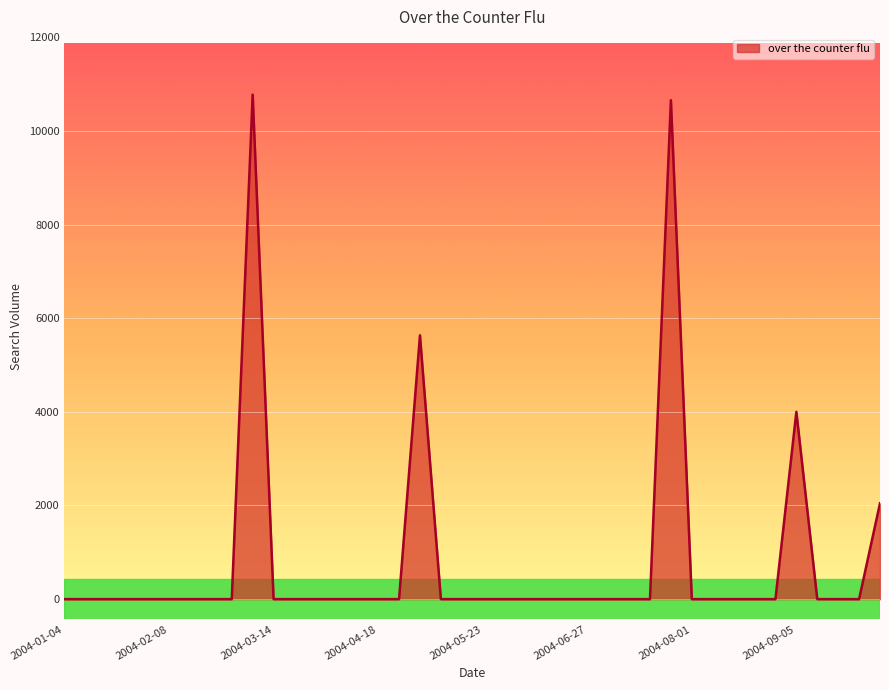

True or false: the data has more than 1 interior local peaks.

True